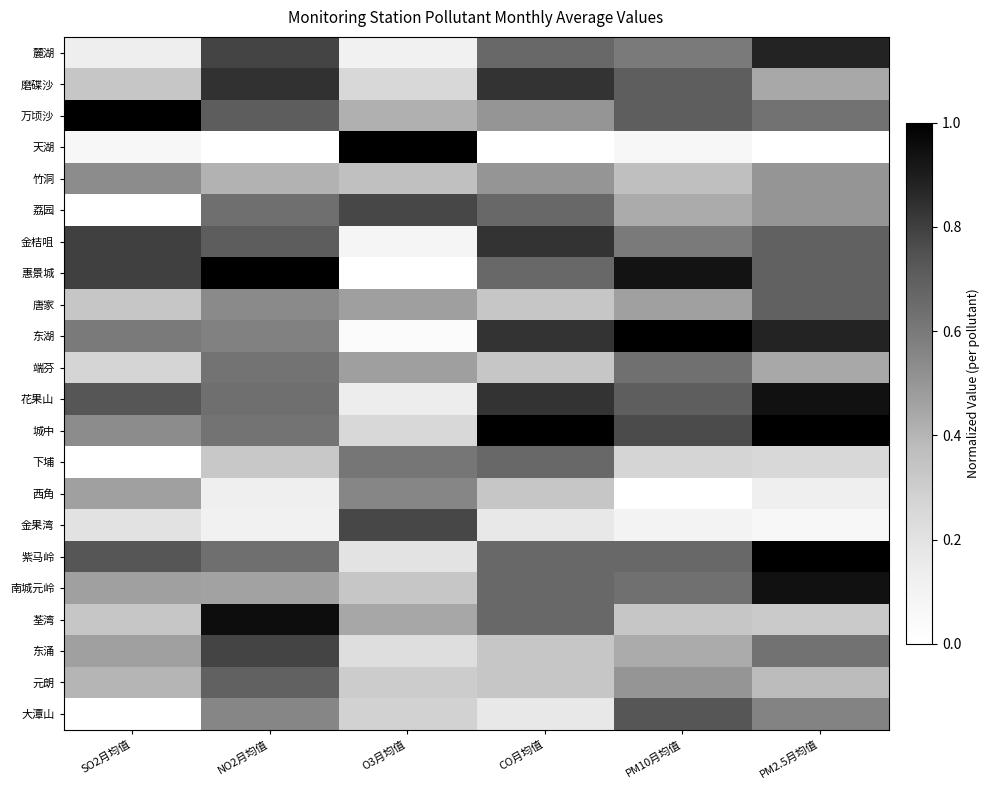

How many distinct data groups are displayed?

22